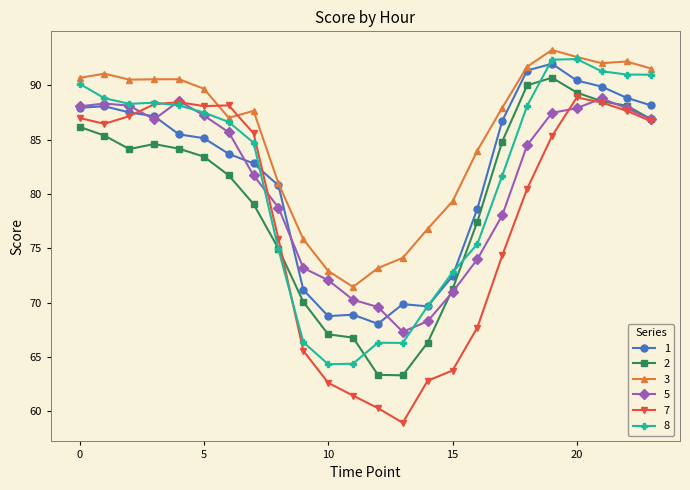

True or false: 5 and 1 cross at least once.

True